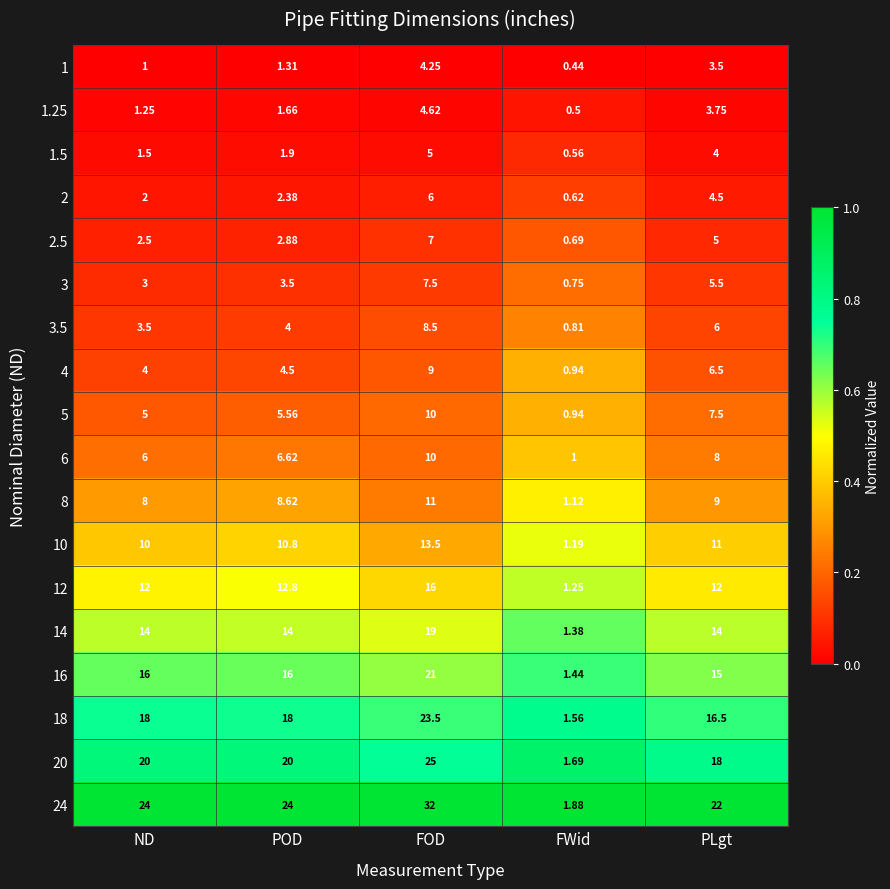

At which label is 18 closest to 12?

PLgt